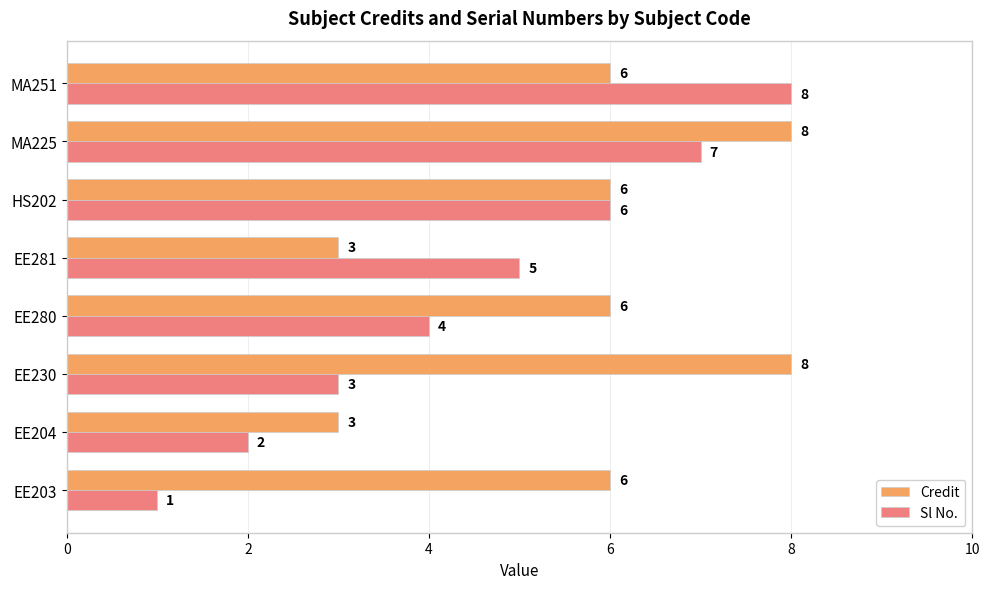

Count the Credit values in the range 6 to 8.

6